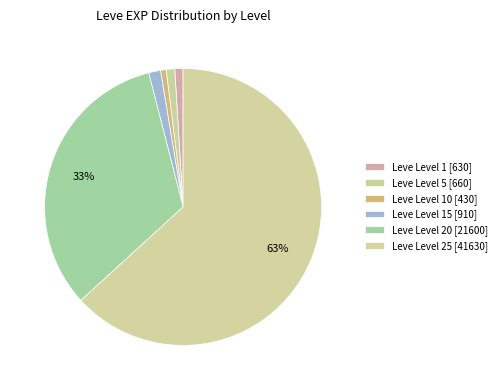

Count the number of slices in the pie.

6